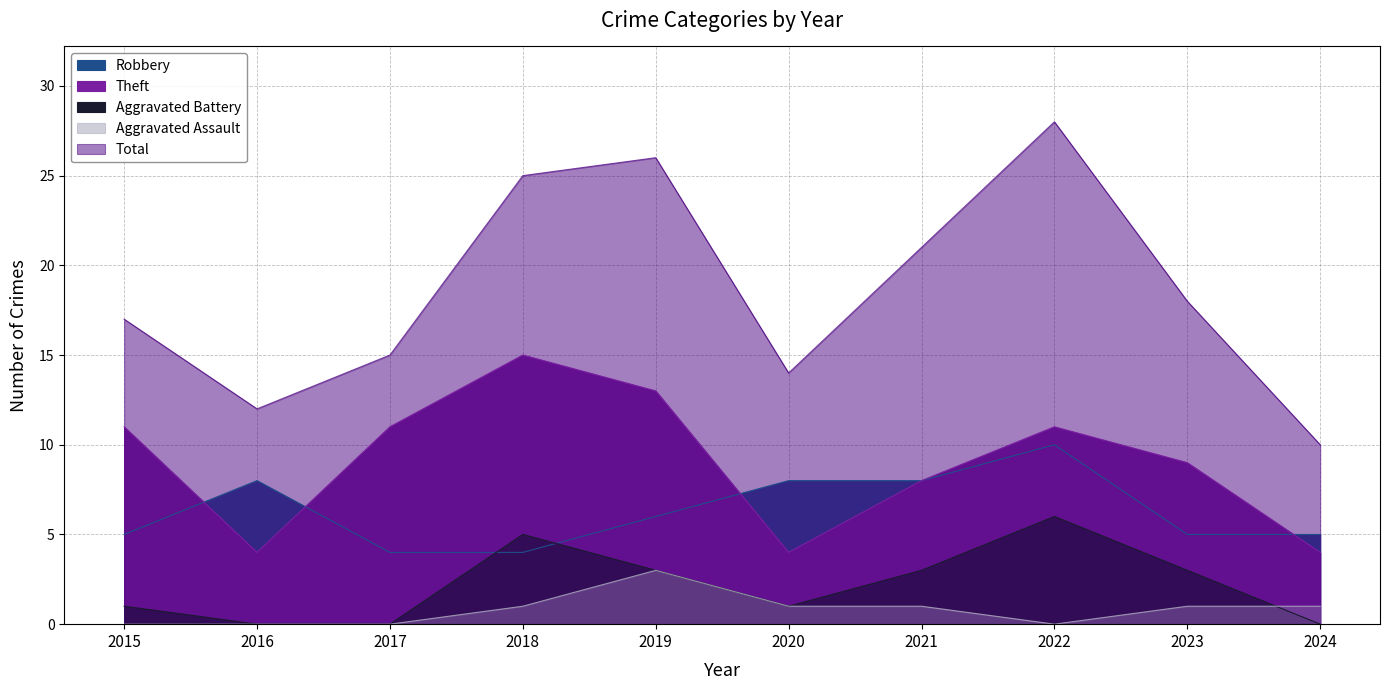

Reading left to right, what are all the values shown in this chart?

Robbery: 2015=5	2016=8	2017=4	2018=4	2019=6	2020=8	2021=8	2022=10	2023=5	2024=5
Theft: 2015=11	2016=4	2017=11	2018=15	2019=13	2020=4	2021=8	2022=11	2023=9	2024=4
Aggravated Battery: 2015=1	2016=0	2017=0	2018=5	2019=3	2020=1	2021=3	2022=6	2023=3	2024=0
Aggravated Assault: 2015=0	2016=0	2017=0	2018=1	2019=3	2020=1	2021=1	2022=0	2023=1	2024=1
Total: 2015=17	2016=12	2017=15	2018=25	2019=26	2020=14	2021=21	2022=28	2023=18	2024=10